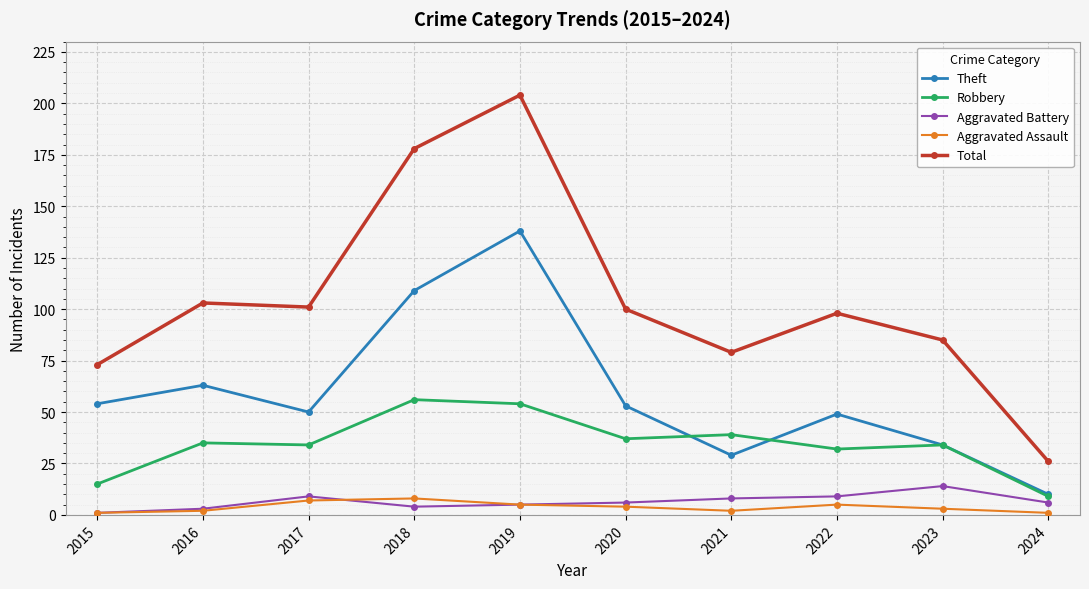

How many interior local peaks does the Theft series have?

3